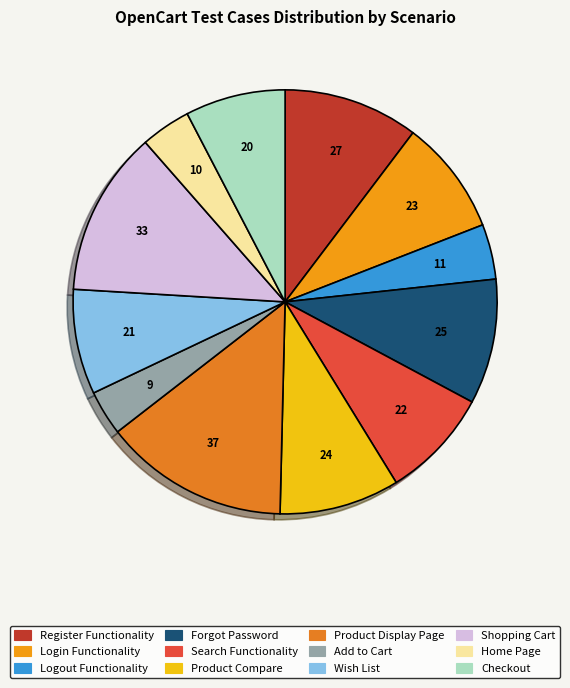

Is there a majority slice in this chart?

No